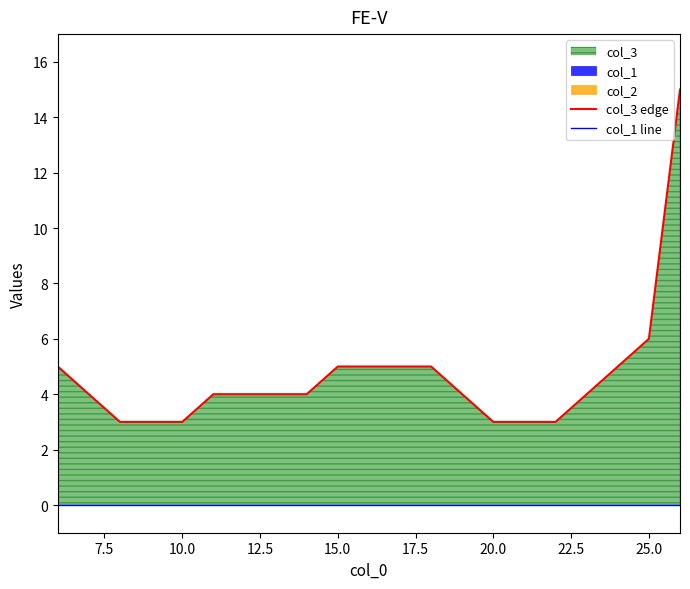

At how many categories does at least one series exceed 1?

21